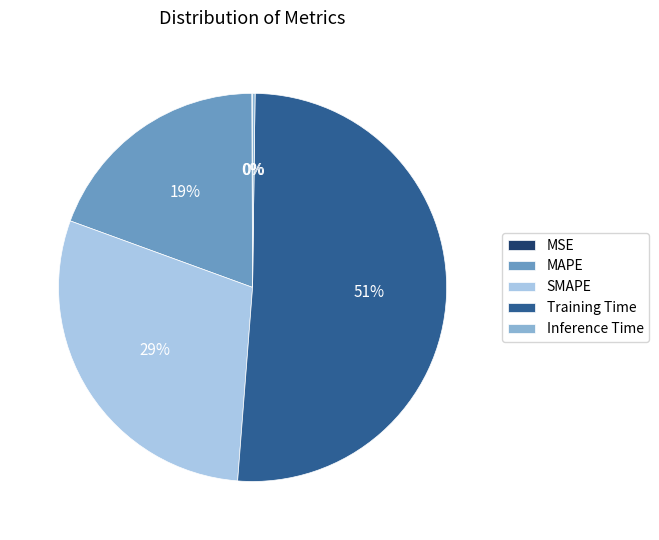

The MAPE slice represents 31% of the pie. True or false?

False